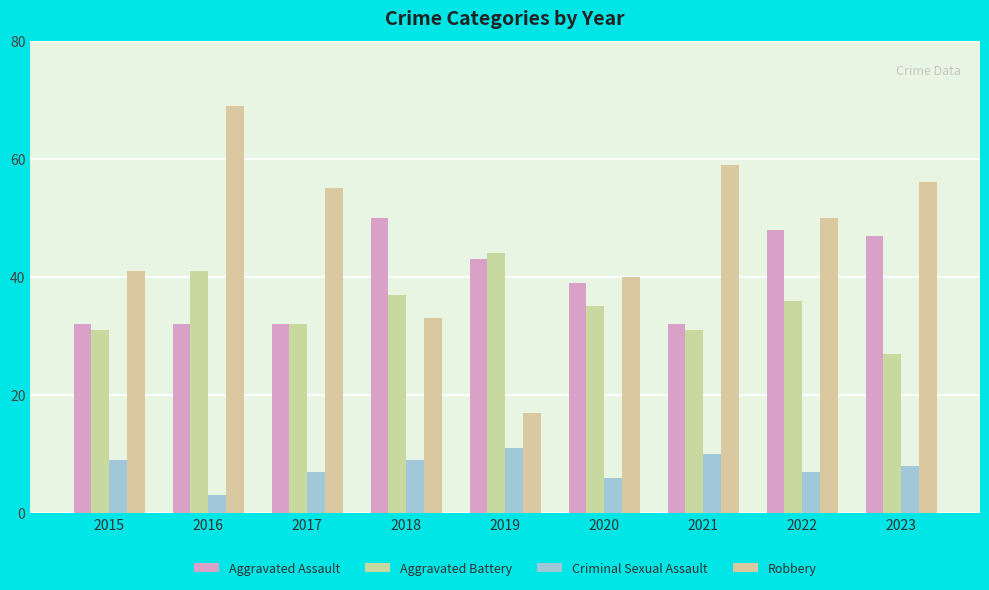

Which series has the largest total across all categories?

Robbery